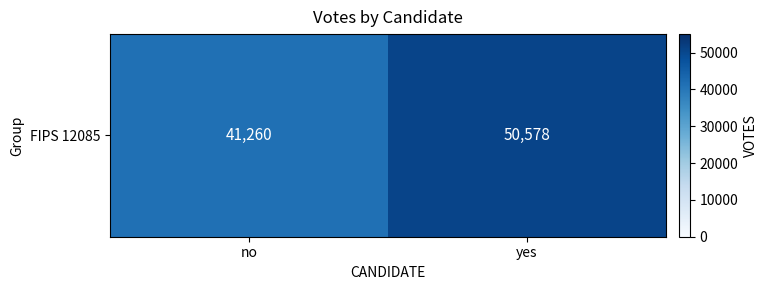

Rank the categories by value from lowest to highest.

no, yes